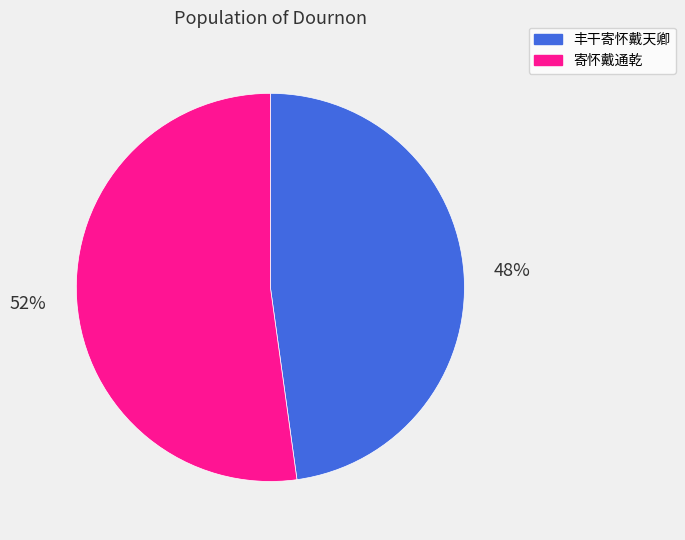

To the nearest percent, what percentage of the pie is 丰干寄怀戴天卿?

48%